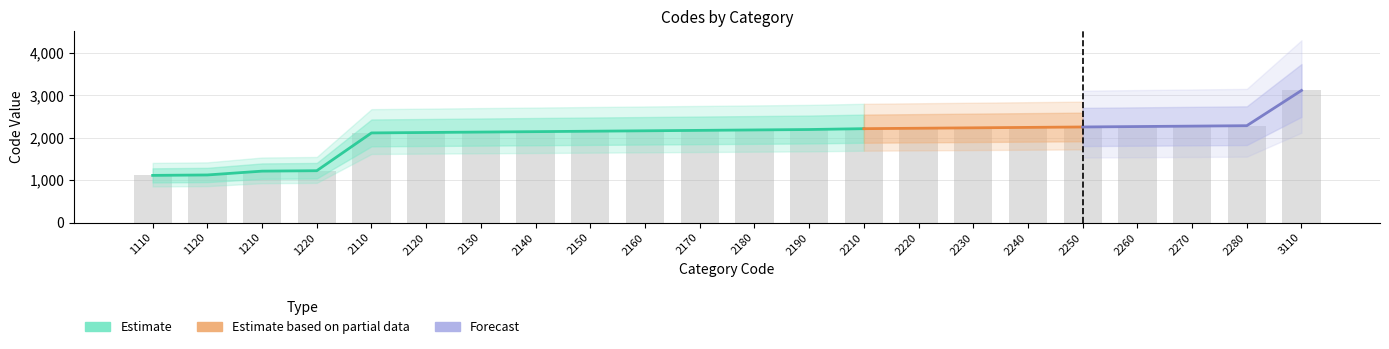

At which label does the data first exceed 2180?

2190